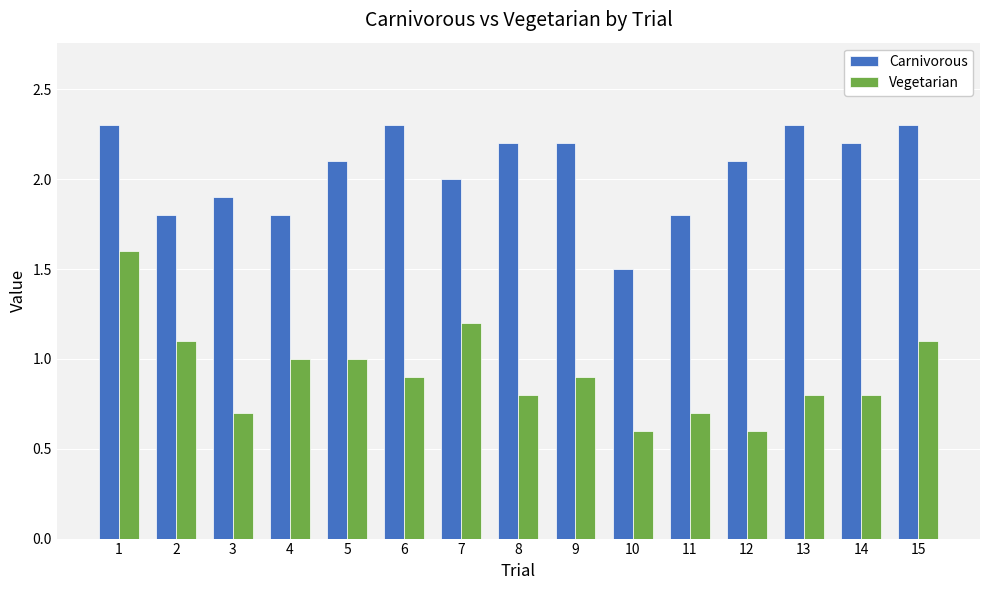

What is the difference between the maximum and minimum values in the Carnivorous series?

0.8